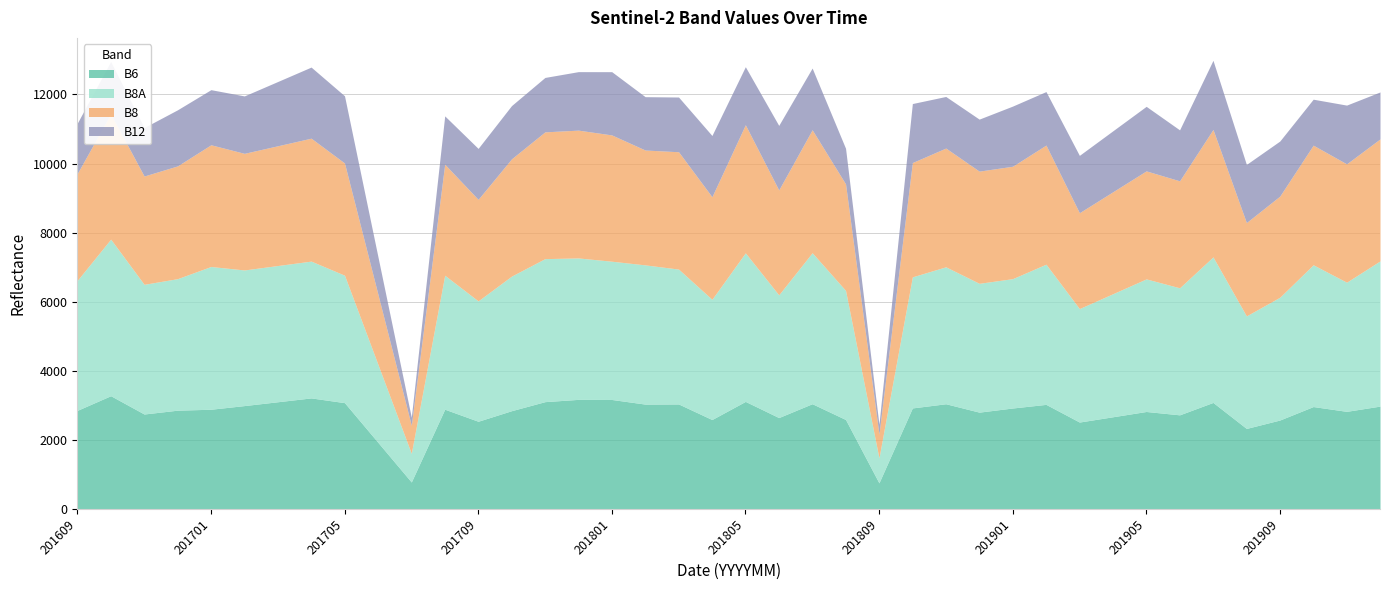

What is the value of the B12 point at the 40th from the left?

1360